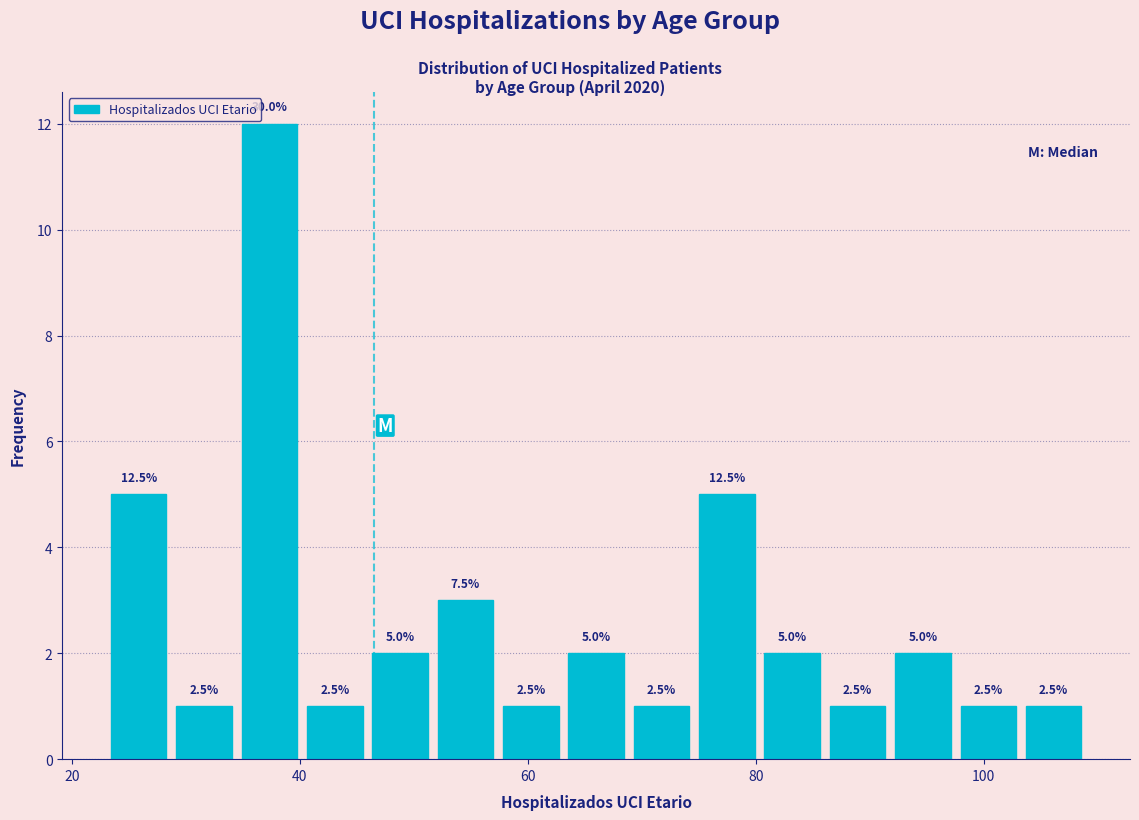

Read against the x-axis, roughly where is the centre of the tallest bar?

38